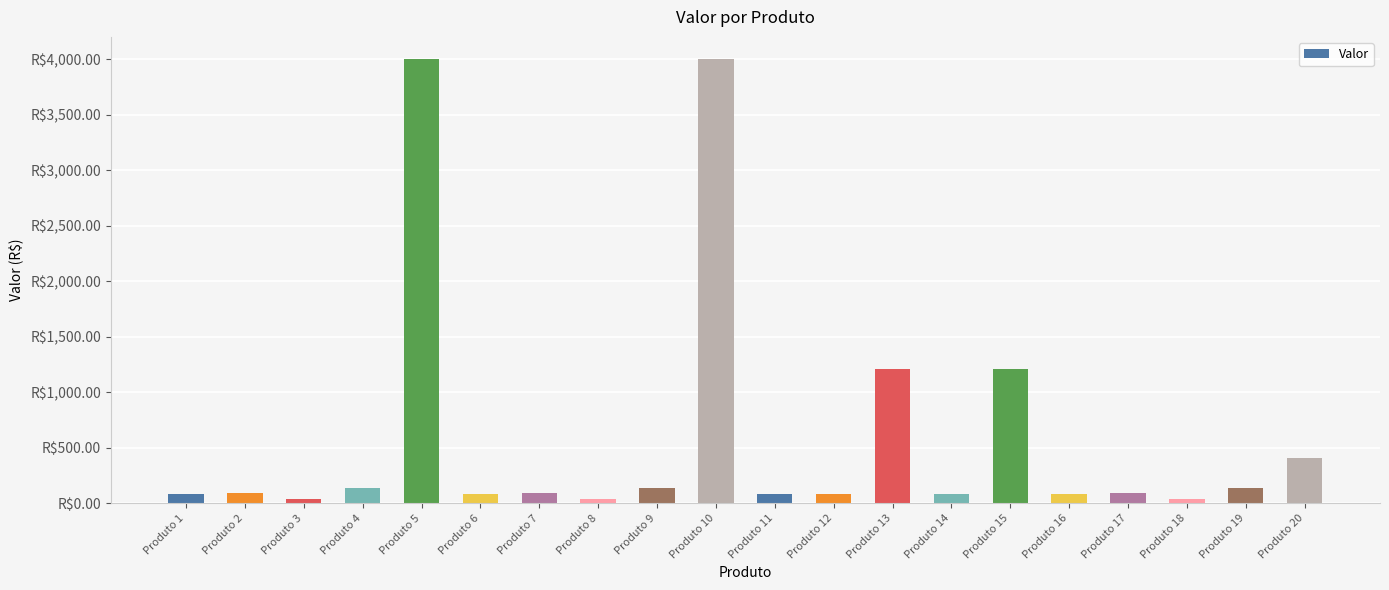

What is the sum of all values?

12137.8